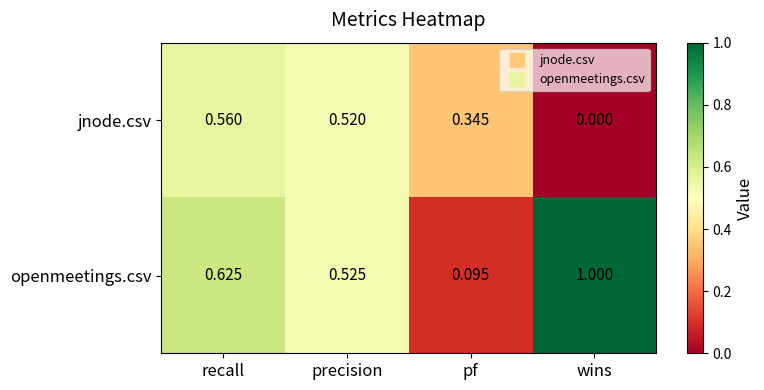

At which label is jnode.csv closest to 0?

wins